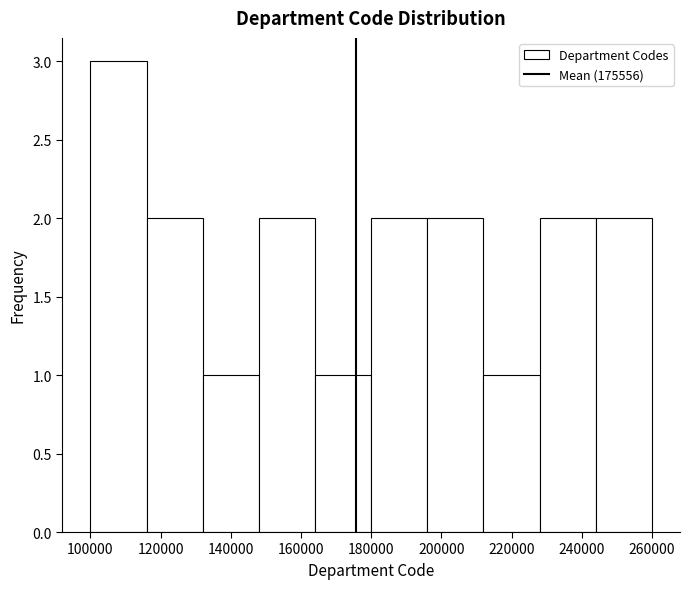

Which range on the x-axis has the tallest bar?

100000 to 116000